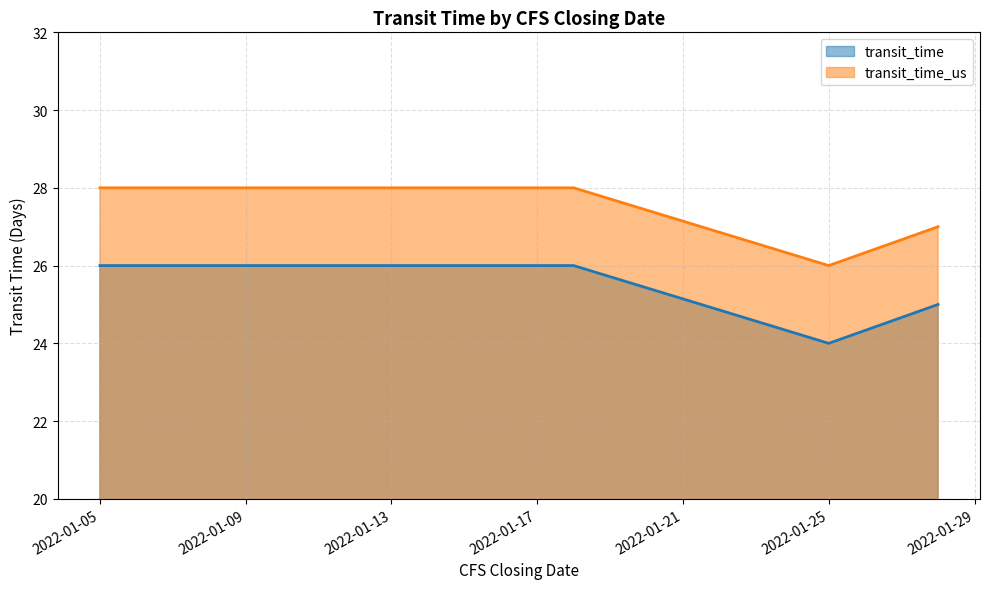

At which label does transit_time reach its peak?

2022-01-05